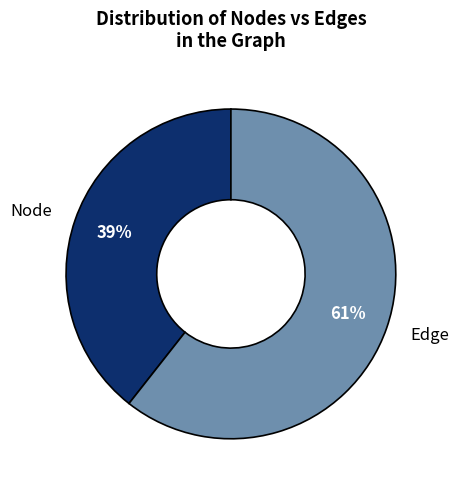

Between Node and Edge, which is larger?

Edge